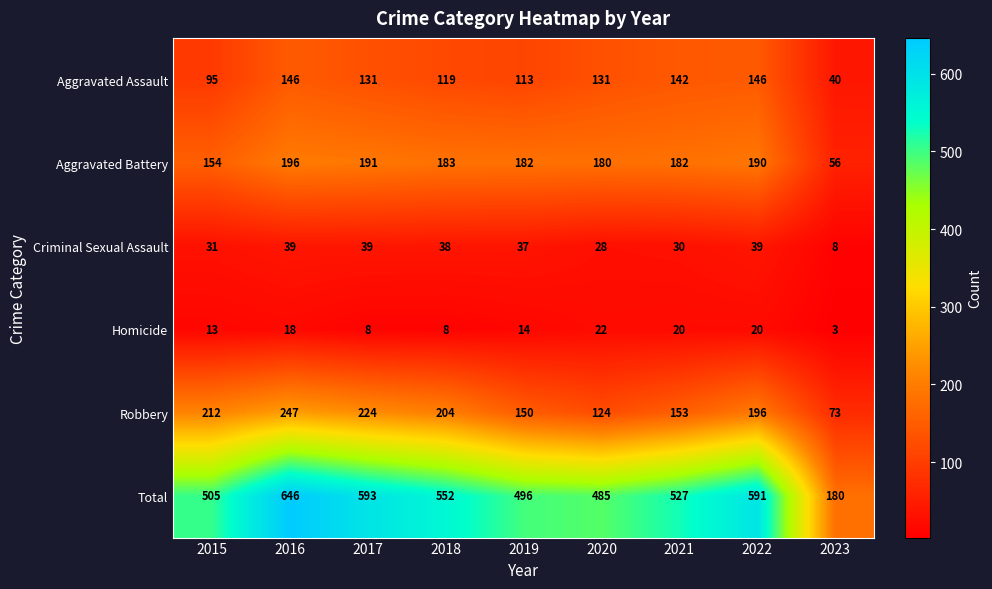

Which series has the largest range (max minus min)?

Total